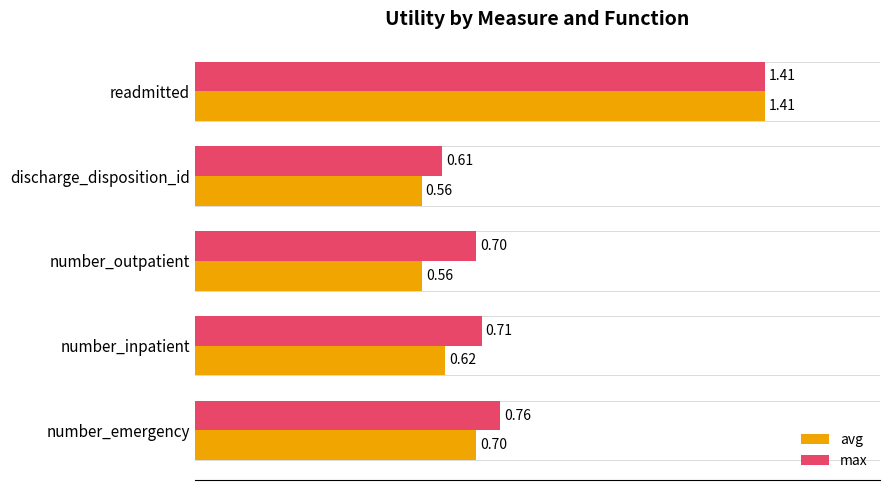

Where is max nearest to the value 1?

number_emergency